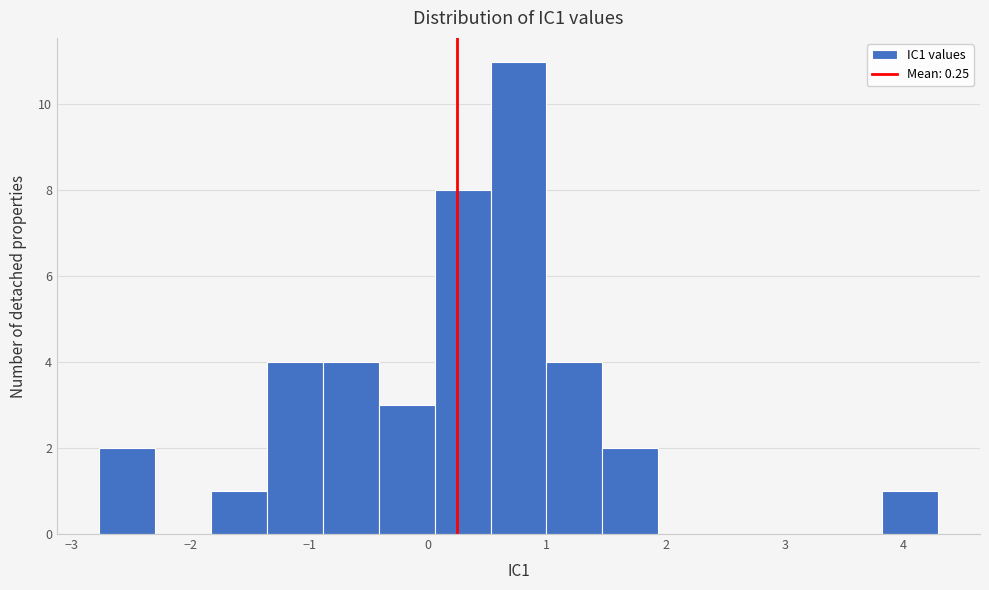

What is the height of the bar covering -1.8 to -1.4 on the x-axis? Neither the bar edges nor the heights are printed on the chart, so give them approximately, as read against the axes.

1